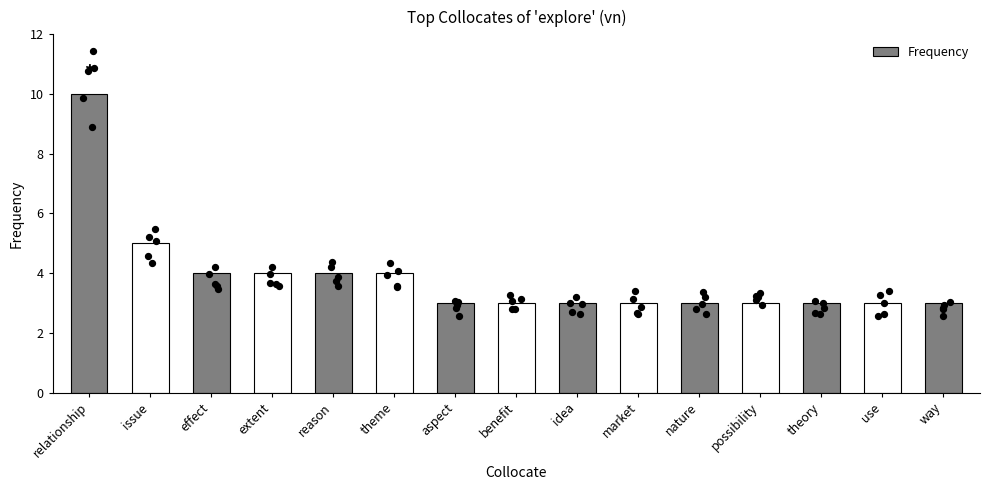

Between idea and way, which is larger?

idea